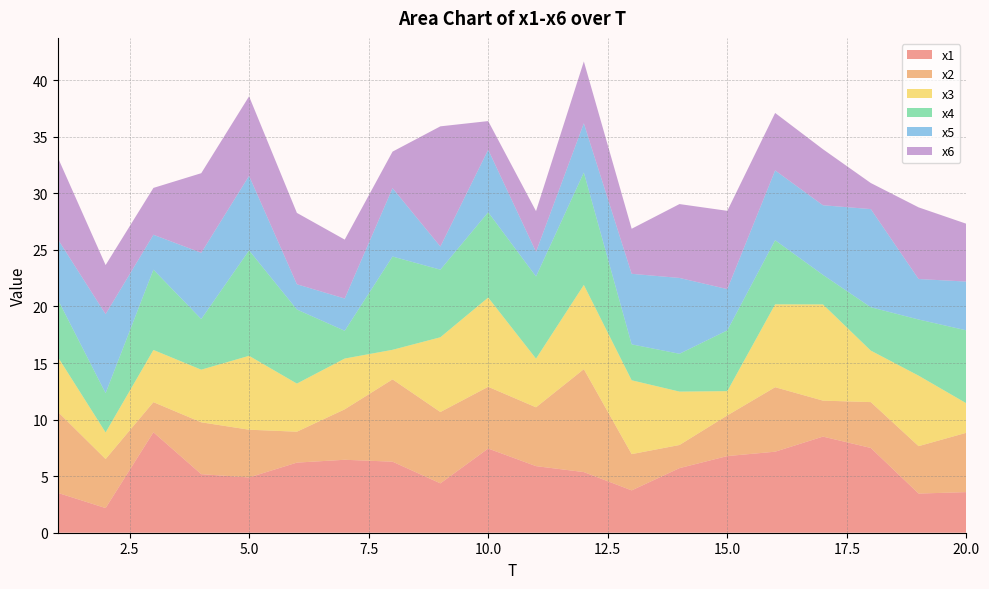

Reading left to right, extract all data points from this chart.

x1: 3.5	2.2	8.9	5.2	4.9	6.2	6.4	6.3	4.4	7.4	5.9	5.4	3.7	5.7	6.8	7.2	8.5	7.5	3.5	3.6
x2: 7.2	4.3	2.7	4.6	4.2	2.7	4.5	7.3	6.3	5.5	5.2	9.1	3.2	2.0	3.6	5.7	3.2	4.1	4.2	5.2
x3: 4.9	2.4	4.6	4.7	6.5	4.3	4.5	2.6	6.6	7.9	4.3	7.4	6.5	4.7	2.1	7.3	8.5	4.6	6.2	2.6
x4: 5.1	3.5	7.1	4.5	9.3	6.5	2.5	8.2	6.0	7.5	7.3	9.9	3.2	3.3	5.4	5.7	2.6	3.8	5.0	6.4
x5: 5.3	7.0	3.1	5.9	6.6	2.2	2.9	6.0	2.0	5.5	2.2	4.4	6.2	6.7	3.6	6.2	6.2	8.7	3.6	4.3
x6: 7.2	4.3	4.1	7.0	7.0	6.3	5.2	3.2	10.6	2.5	3.6	5.5	4.0	6.5	6.9	5.1	5.0	2.3	6.3	5.1